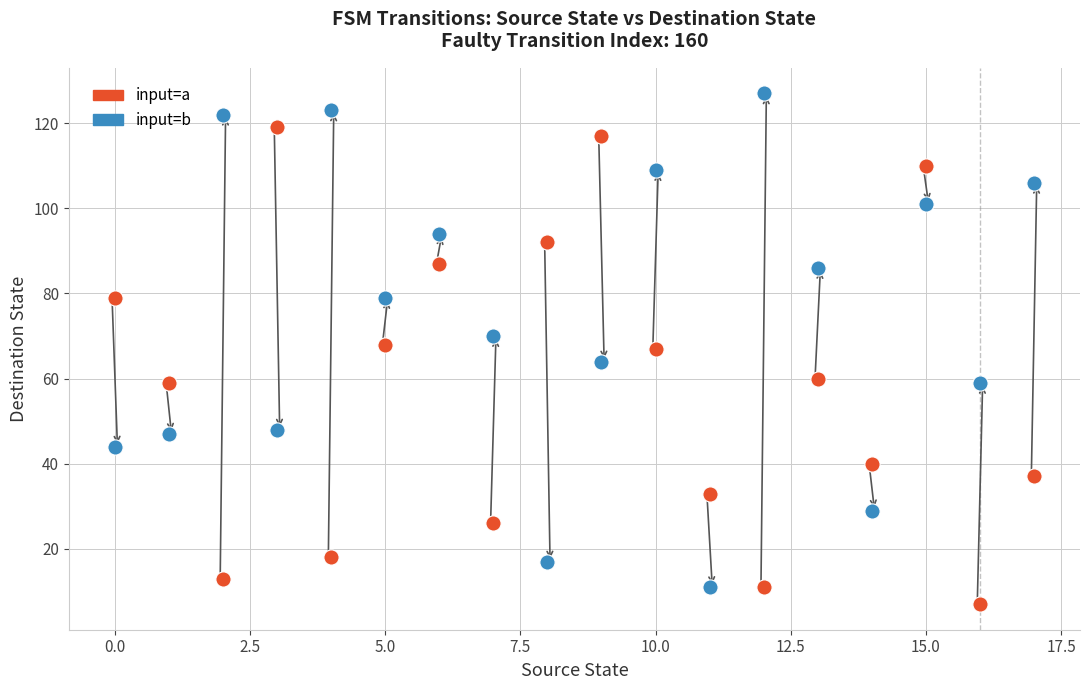

Across all data points, what is the range of Y values (max minus min)?

120